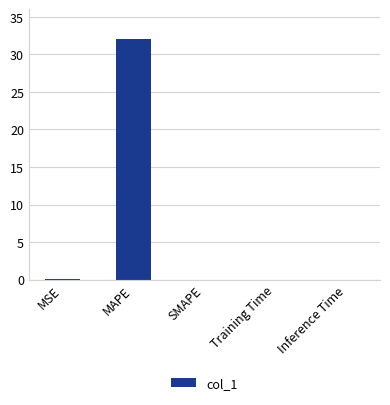

What is the maximum value shown in the chart?

32.0